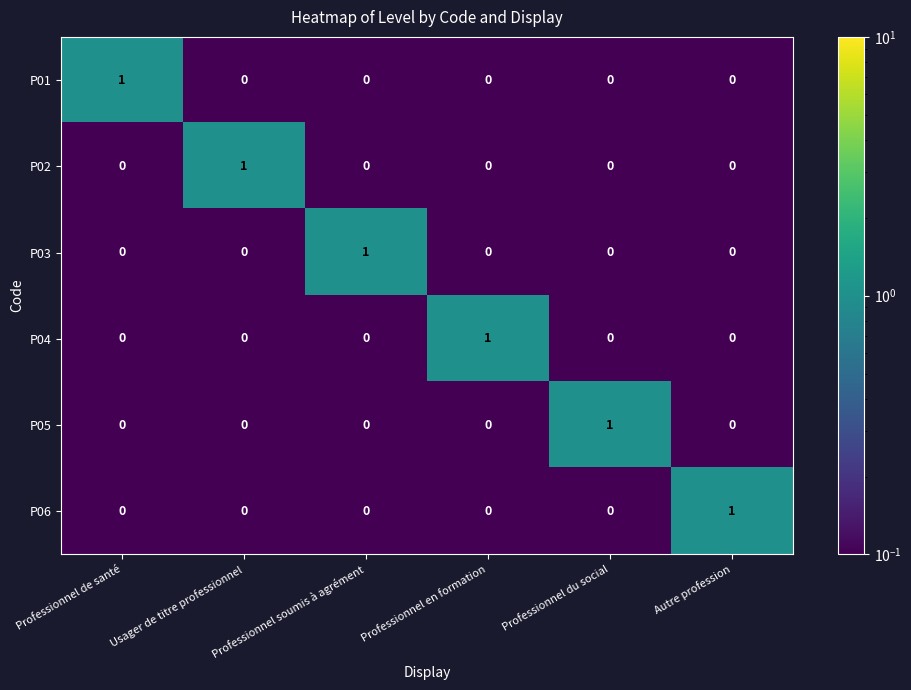

How many P04 values are between 0 and 1?

6